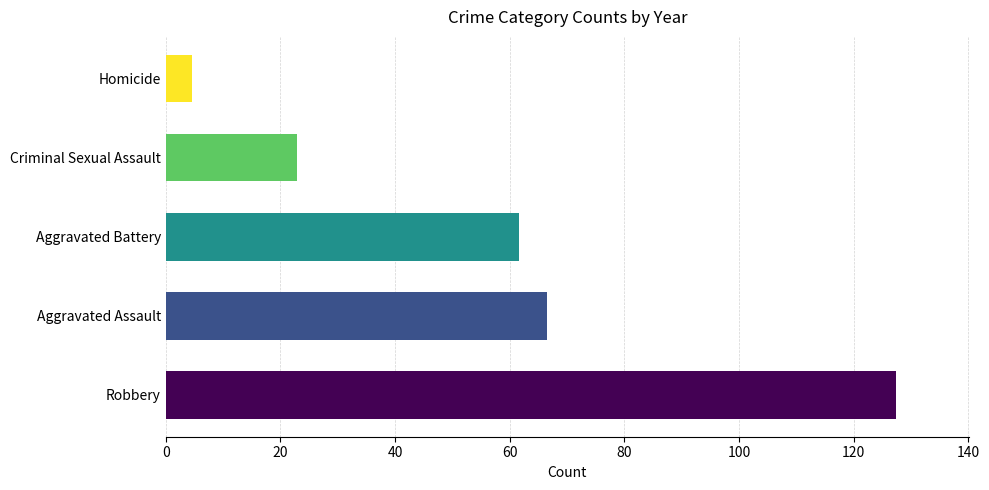

Does the chart contain stacked bars?

No